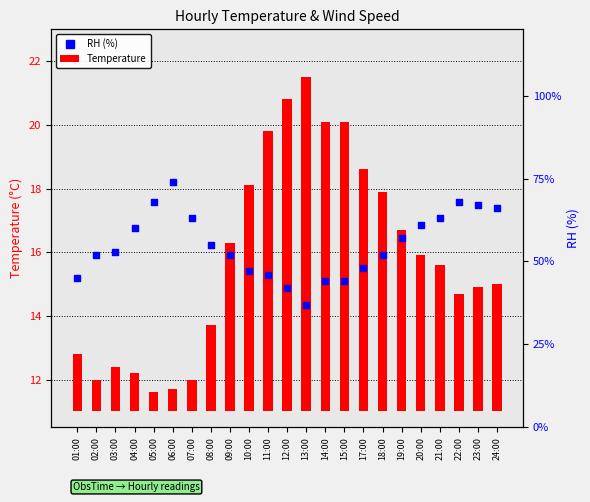

At which category is the sum across all series the highest?

06:00